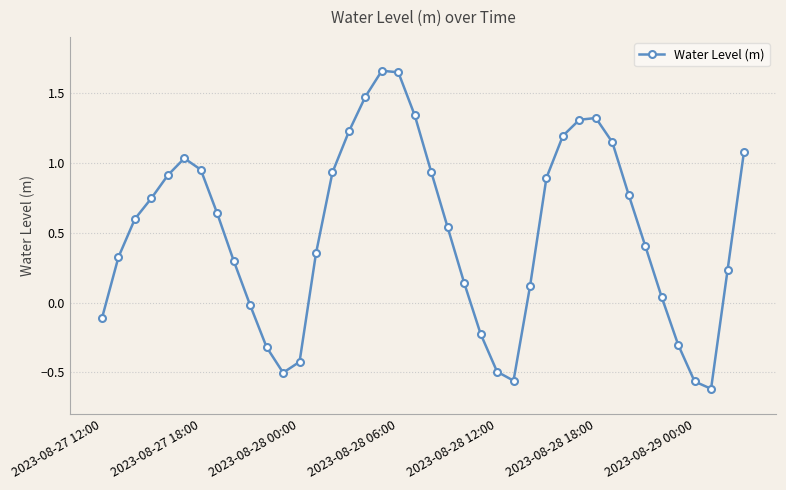

What is the difference between the second highest and minimum values?

2.3